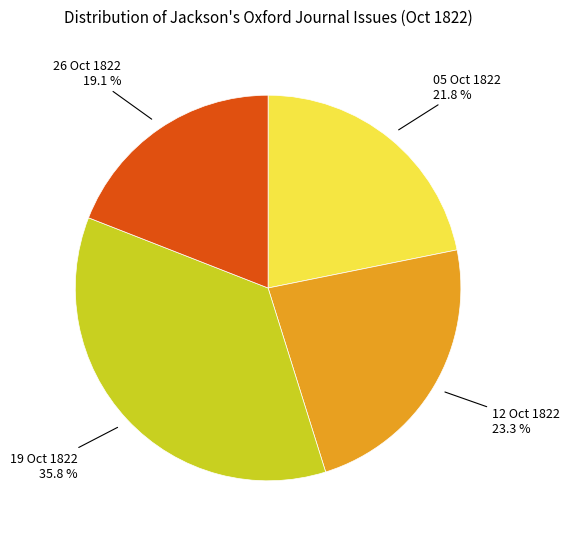

Does any single category account for the majority?

No